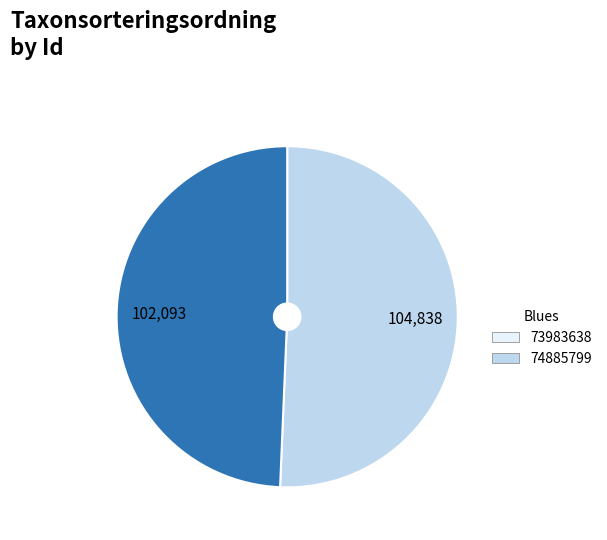

The 73983638 slice represents 51% of the pie. True or false?

True